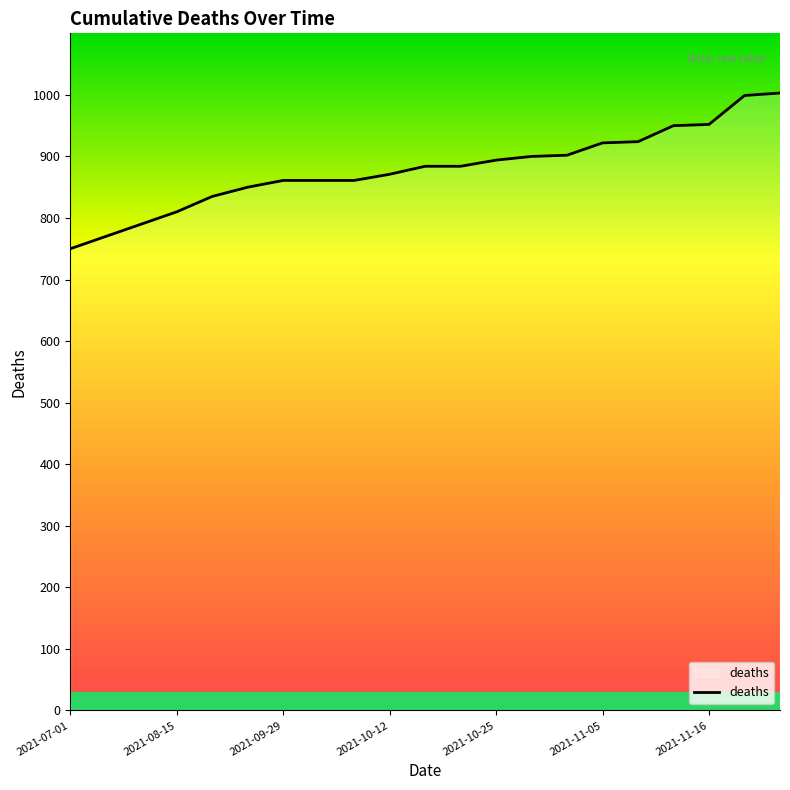

What is the greatest value displayed?

1003